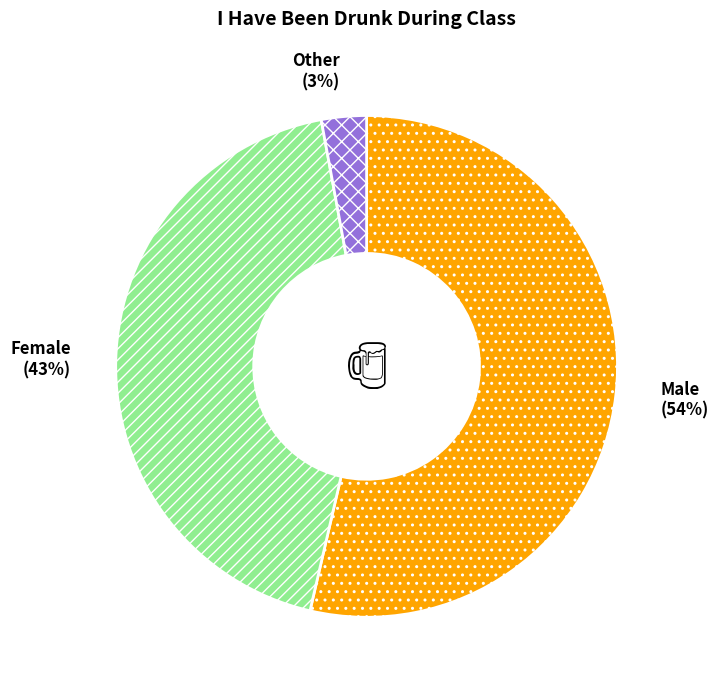

To the nearest percent, what is the average slice percentage?

33%